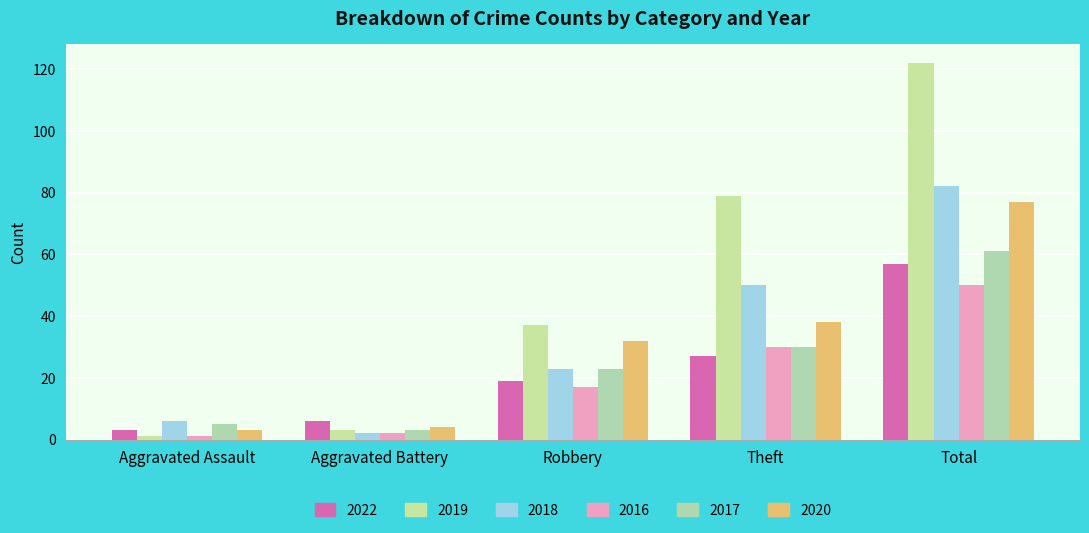

Are the bars horizontal?

No